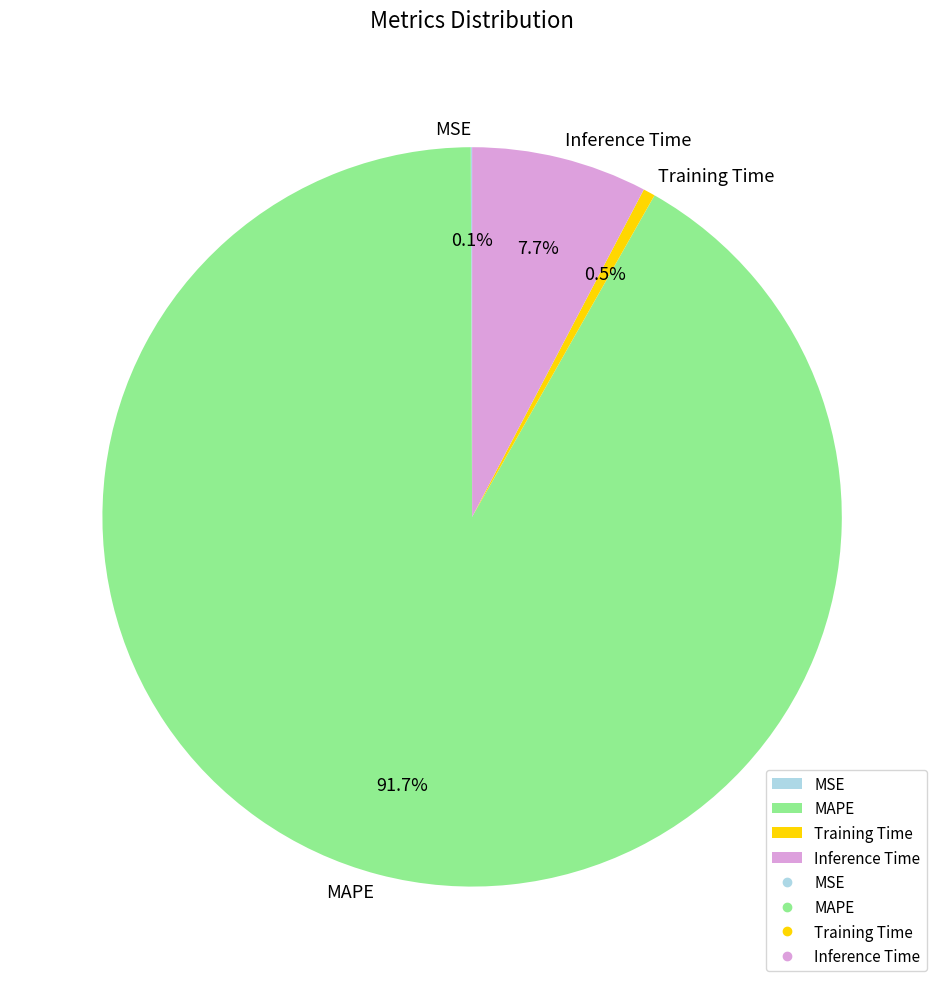

Which category has the biggest portion of the pie?

MAPE